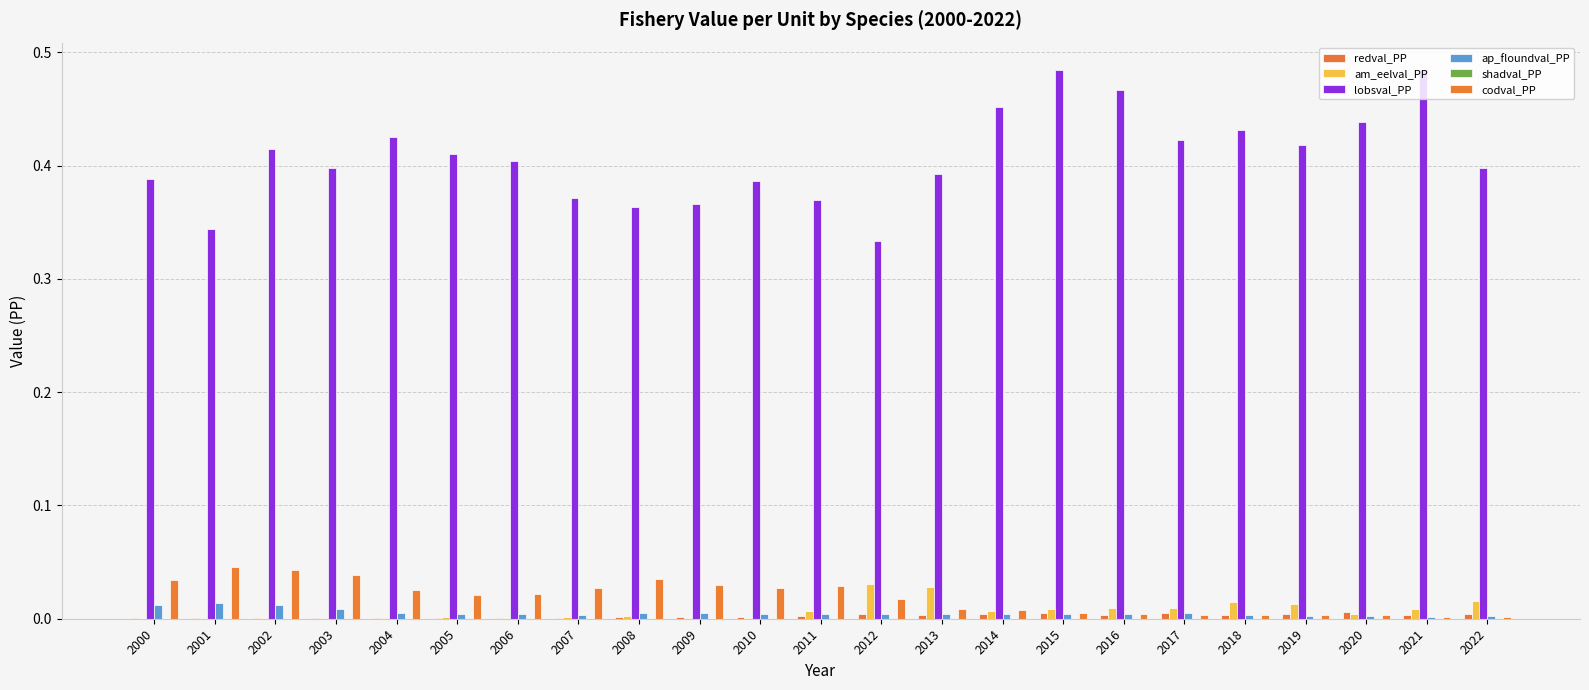

How many groups of bars are there?

23